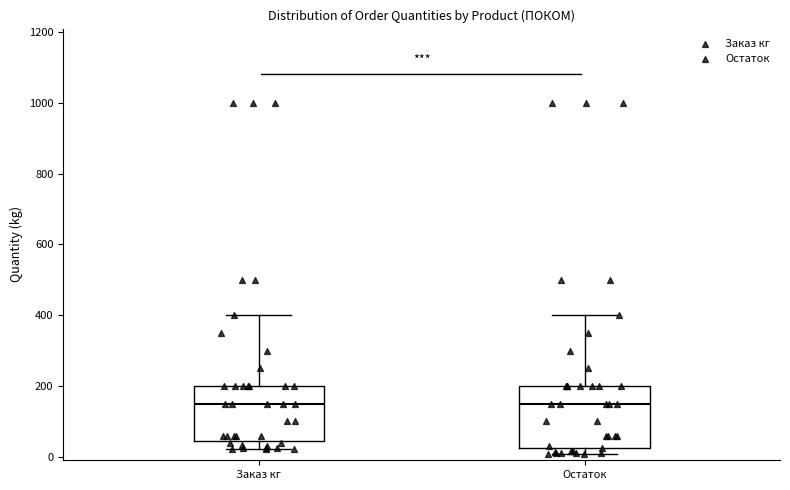

Where does the upper whisker of the box for Заказ кг end on the y-axis? The values are not printed on the chart, so give them approximately, as read against the axis.

400